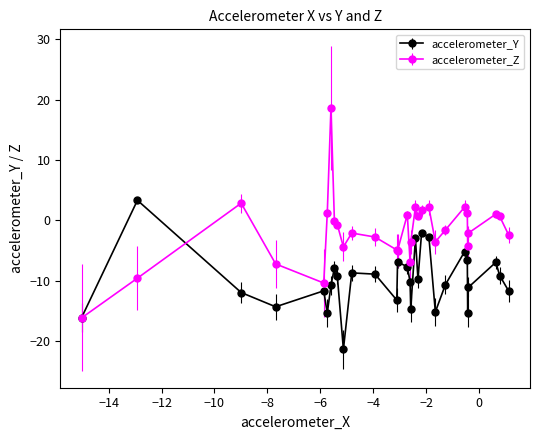

Which series has the widest spread of values?

accelerometer_Z